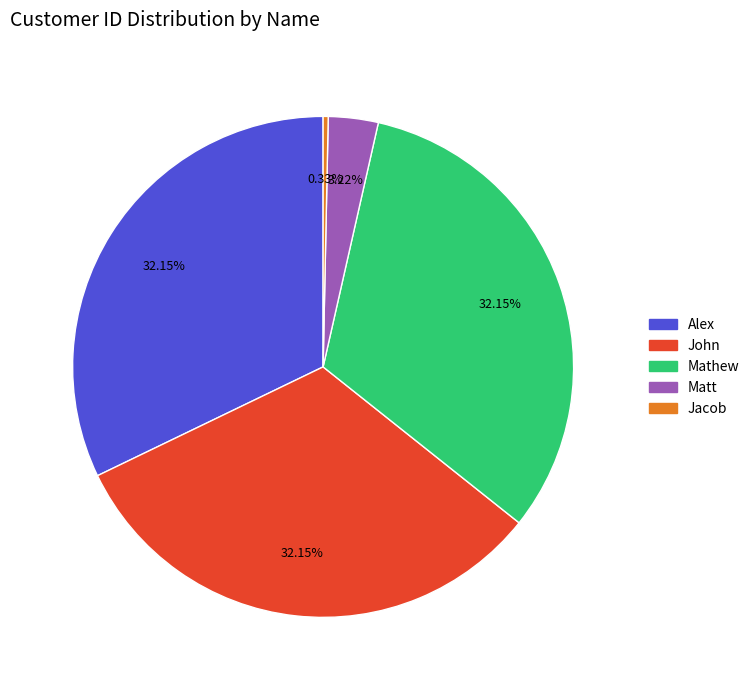

Is it true that Matt is 3% of the pie?

True